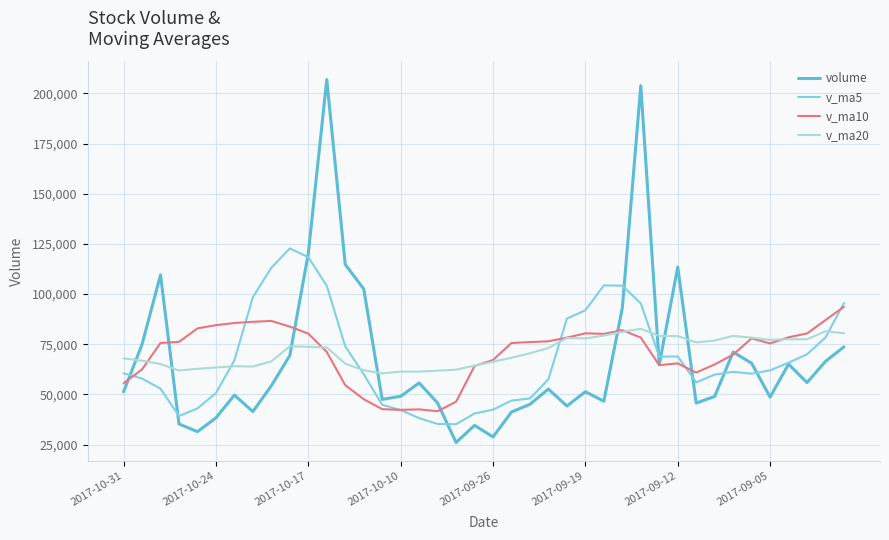

Which series ends up on top after the final intersection of v_ma20 and volume?

v_ma20